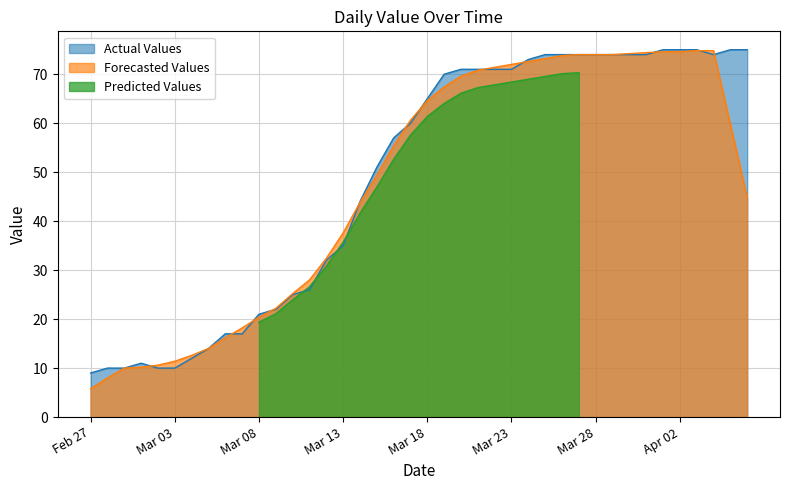

Is it true that the value at 2020-03-14 is 44?

True